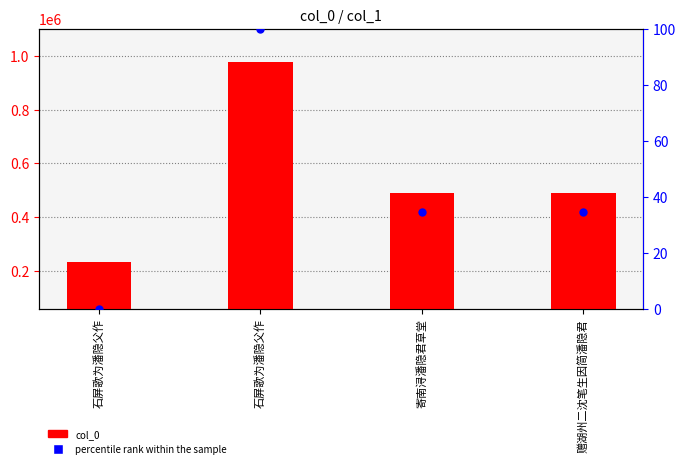

What is the total value across all series at 赠湖州二沈笔生因简潘隐君?

489497.5